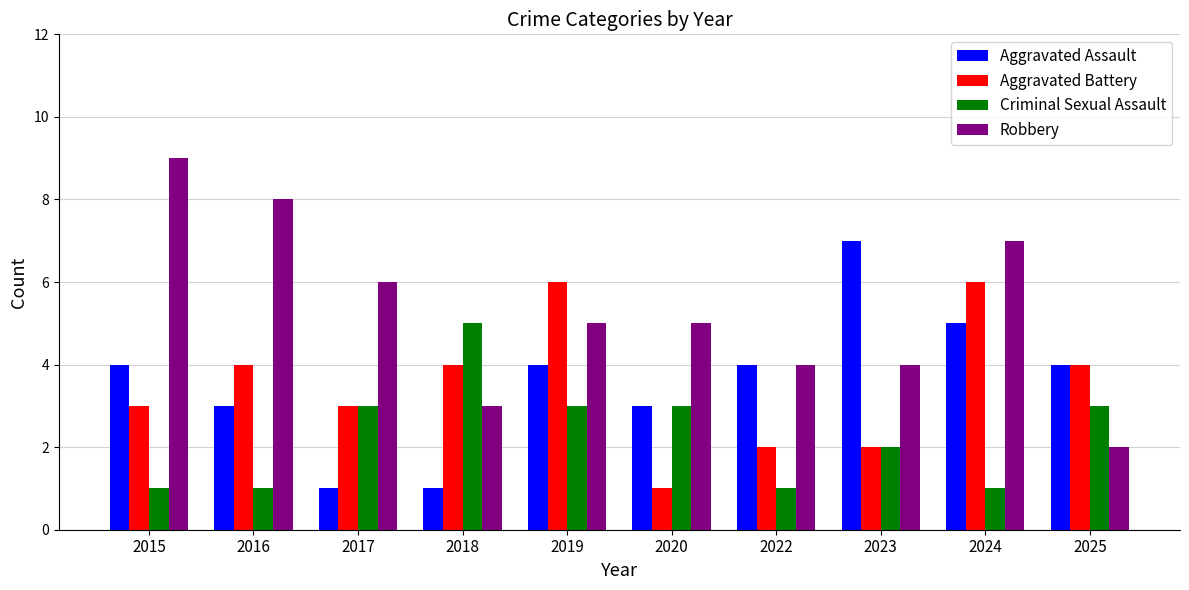

Reading left to right, list all the values displayed in this chart.

Aggravated Assault: 2015=4	2016=3	2017=1	2018=1	2019=4	2020=3	2022=4	2023=7	2024=5	2025=4
Aggravated Battery: 2015=3	2016=4	2017=3	2018=4	2019=6	2020=1	2022=2	2023=2	2024=6	2025=4
Criminal Sexual Assault: 2015=1	2016=1	2017=3	2018=5	2019=3	2020=3	2022=1	2023=2	2024=1	2025=3
Robbery: 2015=9	2016=8	2017=6	2018=3	2019=5	2020=5	2022=4	2023=4	2024=7	2025=2